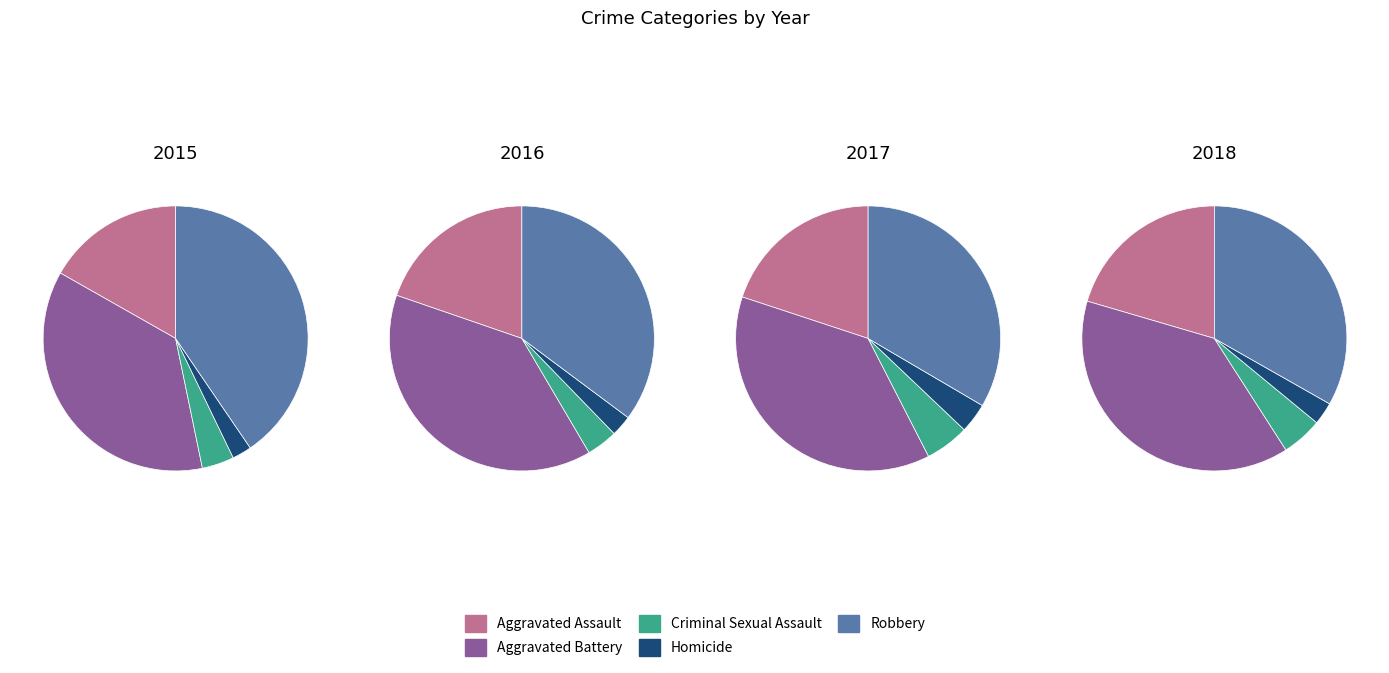

What percentage is the Aggravated Assault slice, to the nearest percent?

20%